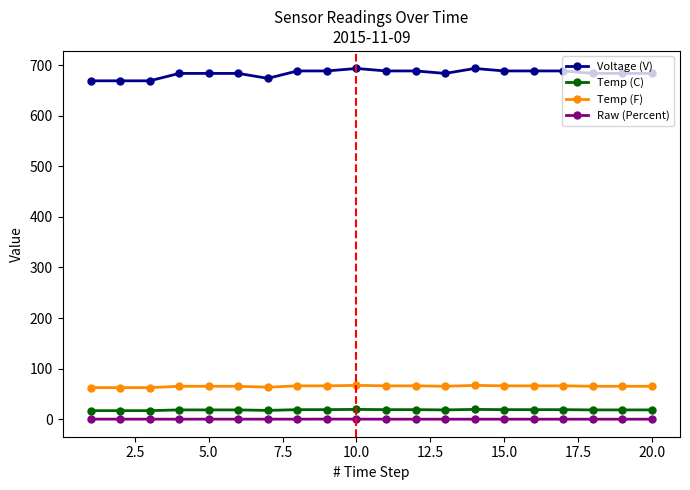

At how many categories does at least one series exceed 357?

20